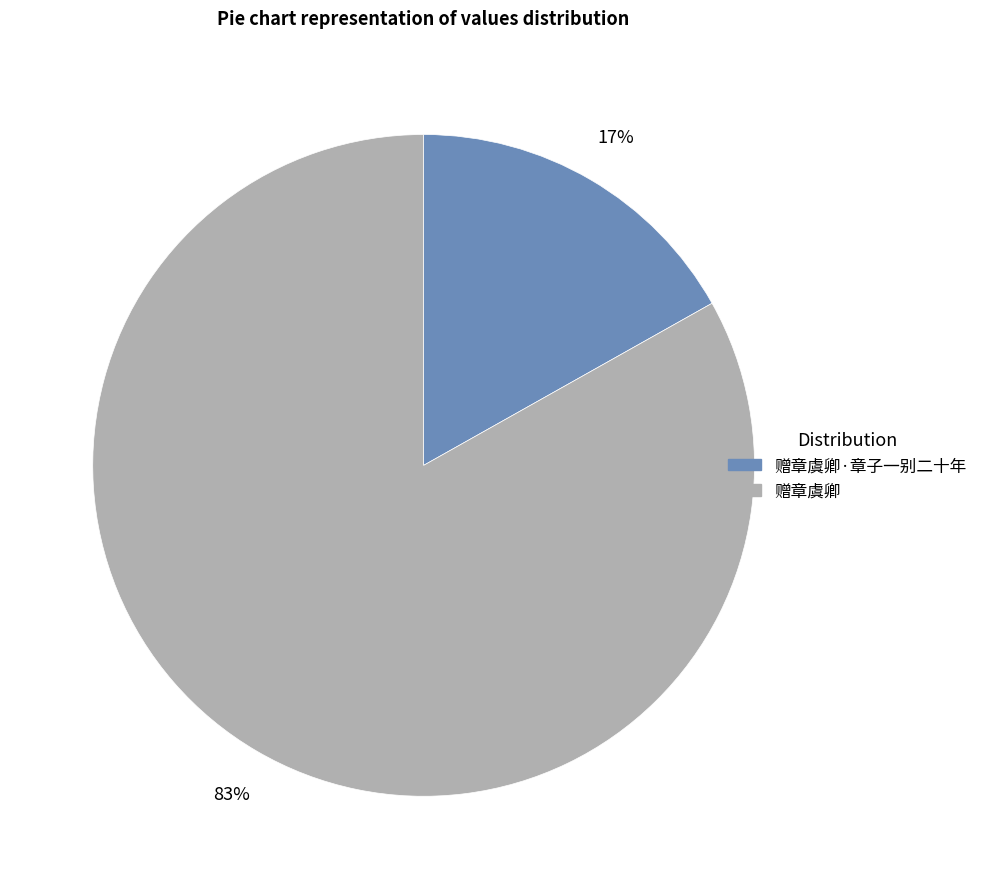

To the nearest percent, what is the average slice percentage?

50%